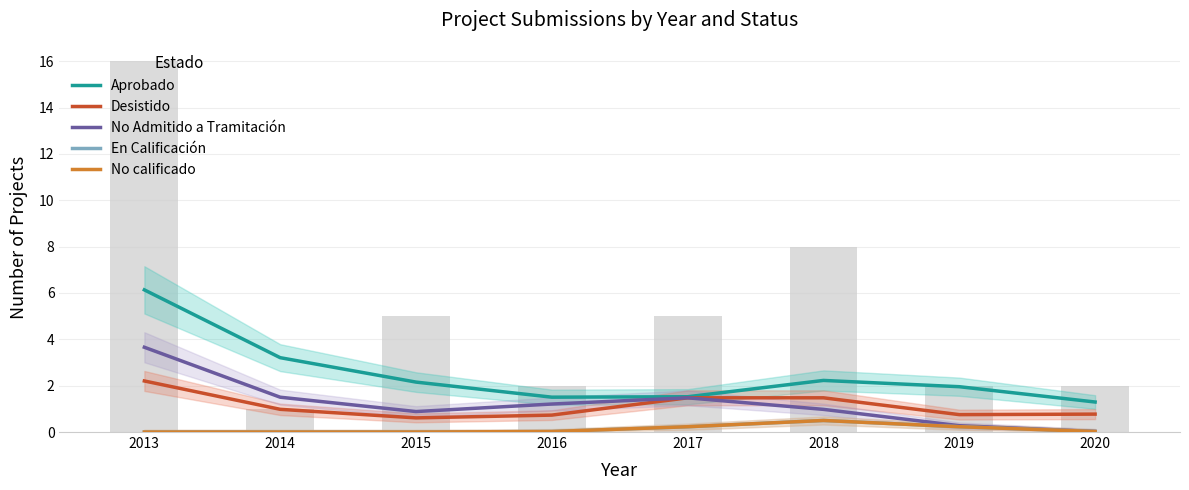

Rank the series by their maximum value, from lowest to highest.

En Calificación, No calificado, Desistido, No Admitido a Tramitación, Aprobado